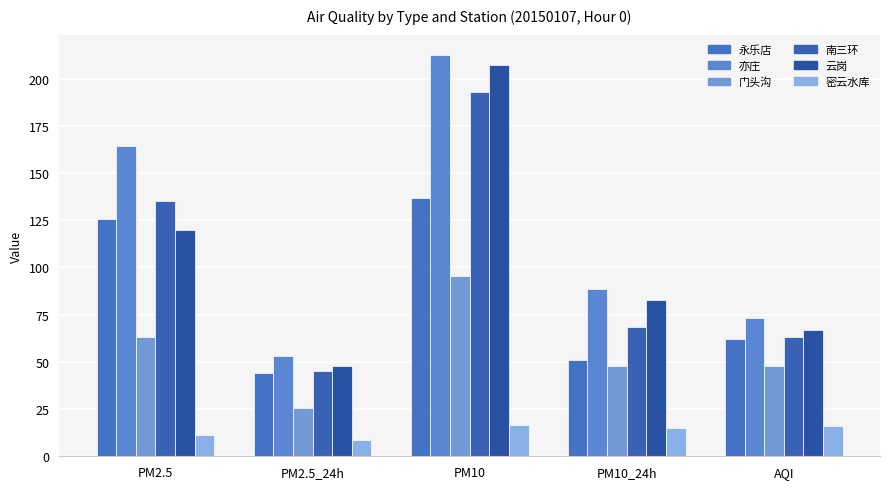

What is the lowest value of the 云岗 series?

47.6